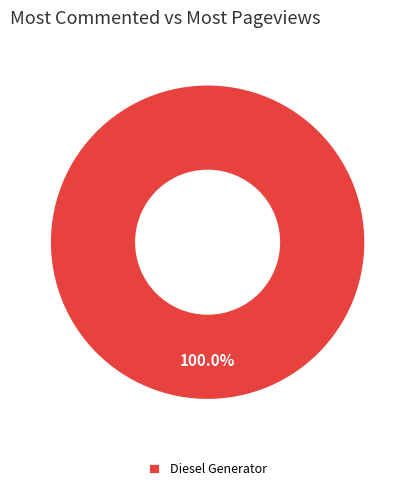

Is there a majority slice in this chart?

Yes